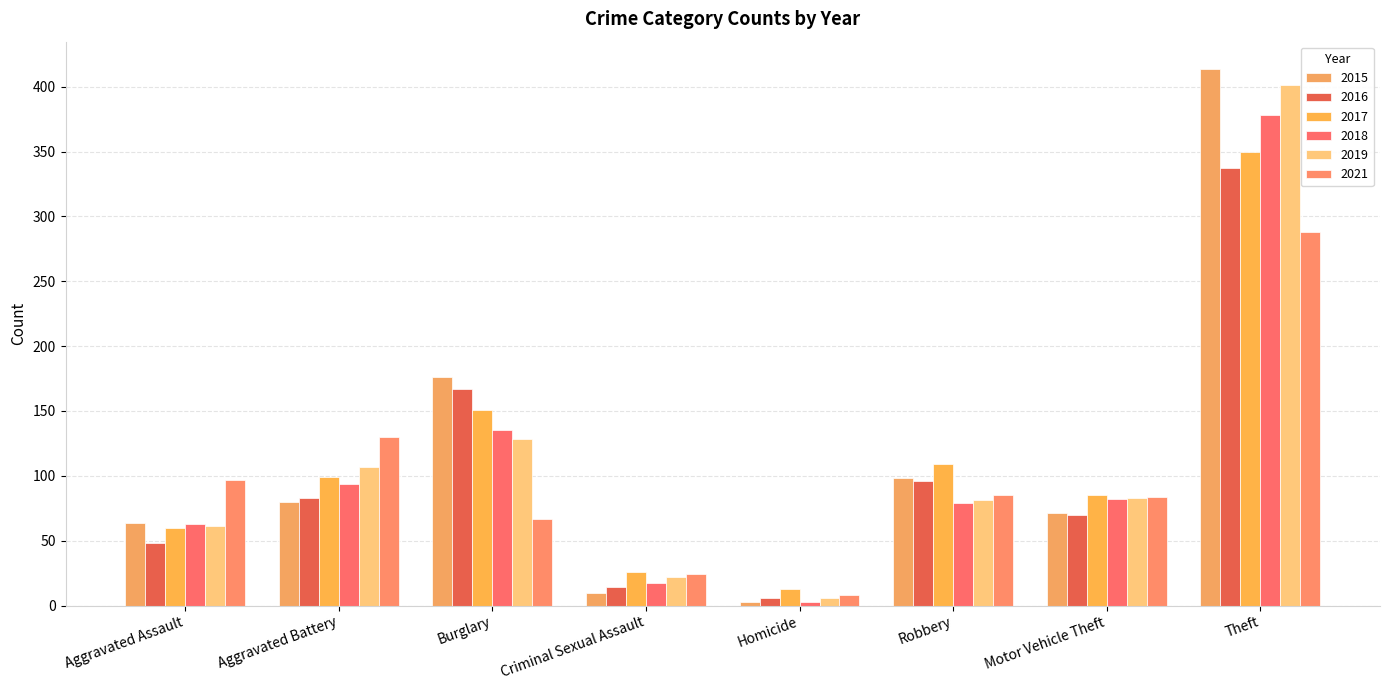

Reading left to right, transcribe all the data shown in this chart.

2015: 64	80	176	10	3	98	71	414
2016: 48	83	167	14	6	96	70	337
2017: 60	99	151	26	13	109	85	350
2018: 63	94	135	17	3	79	82	378
2019: 61	107	128	22	6	81	83	401
2021: 97	130	67	24	8	85	84	288